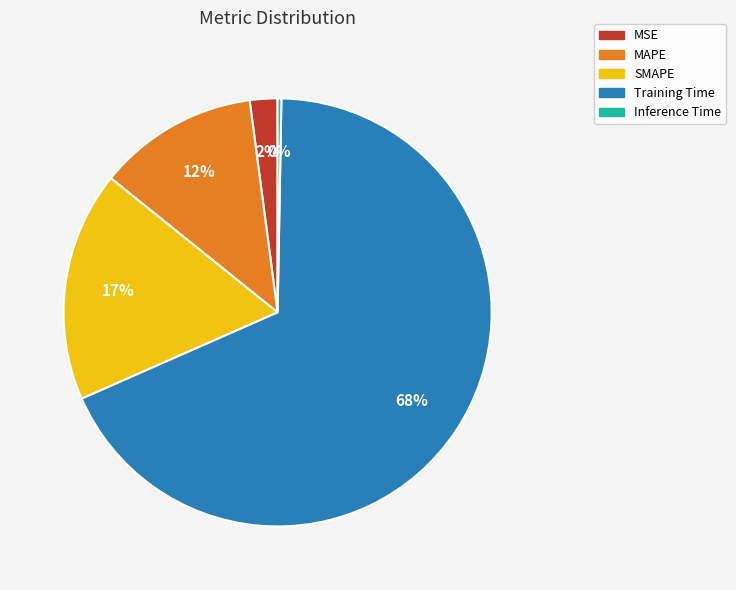

Is there any slice that represents more than half of the pie?

Yes